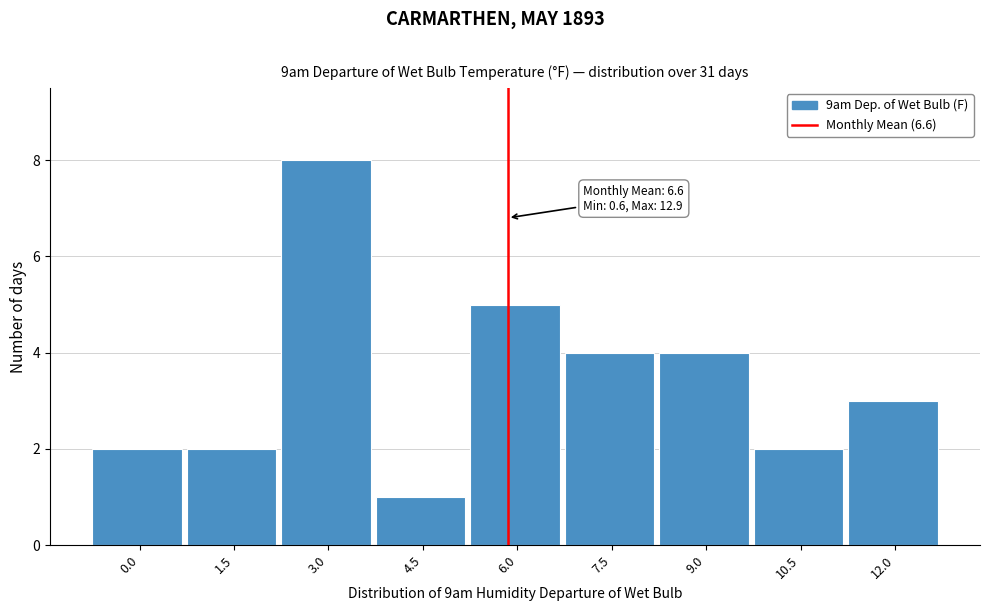

Reading left to right, transcribe all the data shown in this chart.

0.0=2	1.5=2	3.0=8	4.5=1	6.0=5	7.5=4	9.0=4	10.5=2	12.0=3